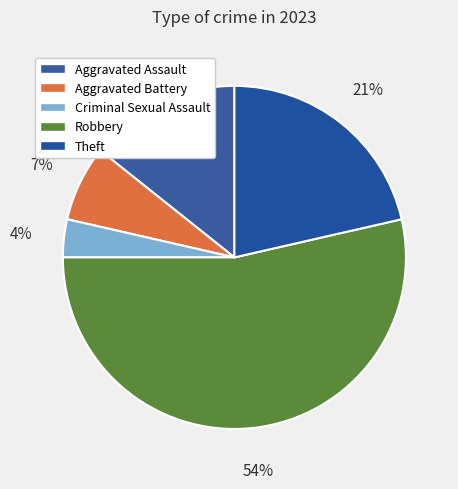

To the nearest percent, what is the difference between the largest and smallest slice percentages?

50%